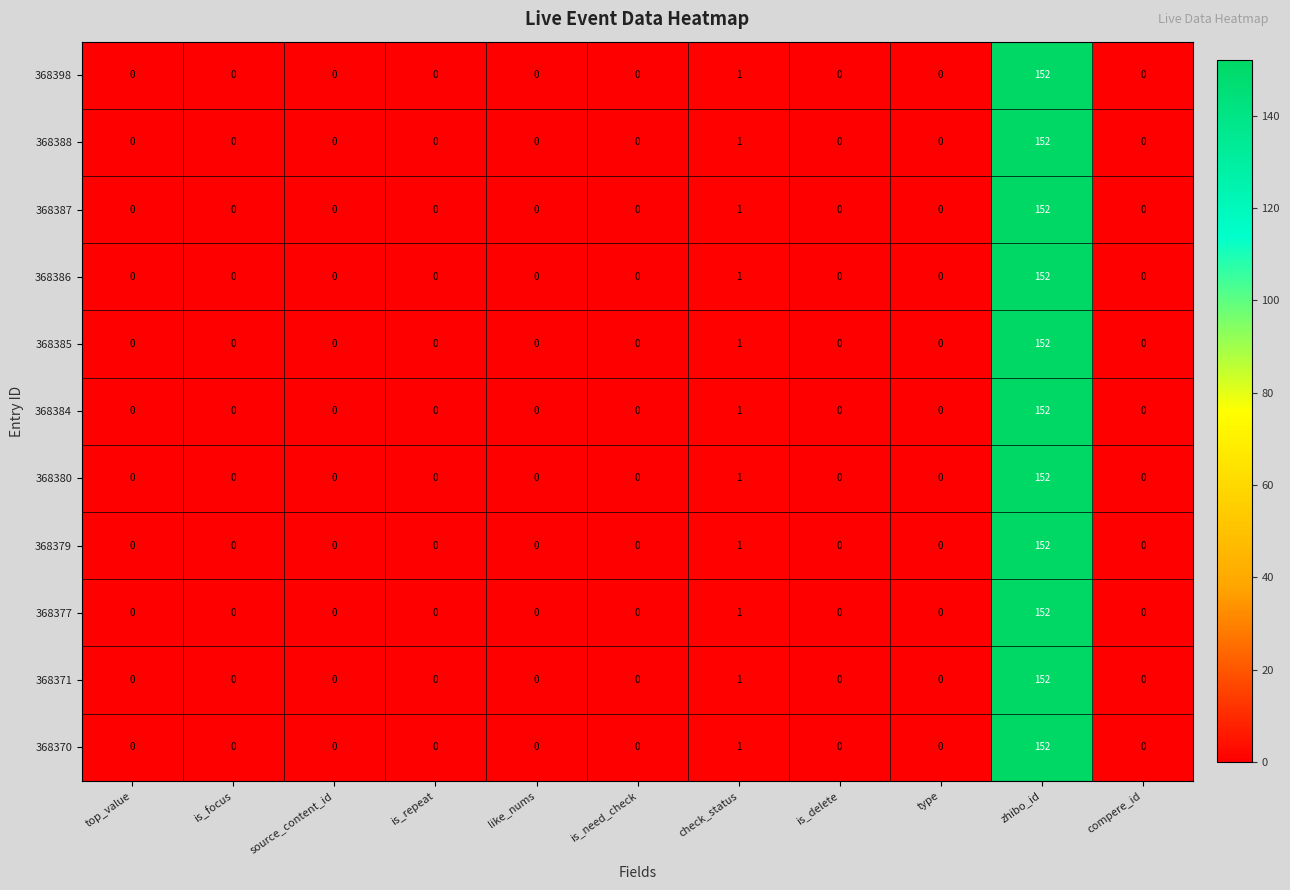

What is the greatest value displayed?

152